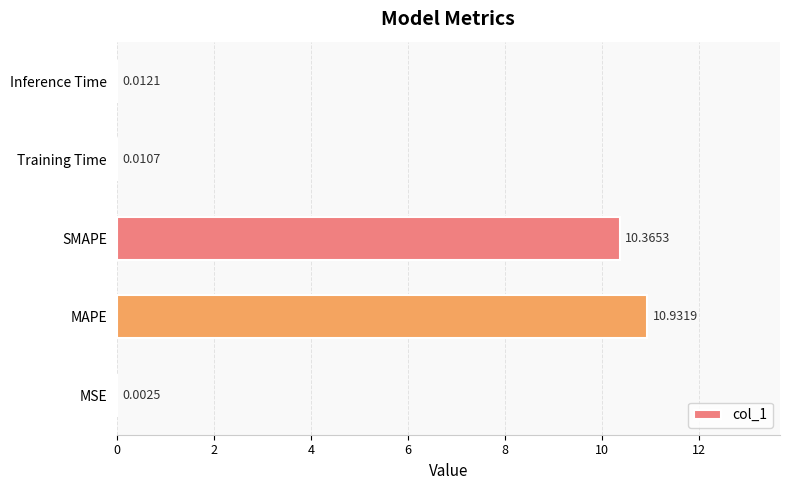

Between SMAPE and Inference Time, which is larger?

SMAPE